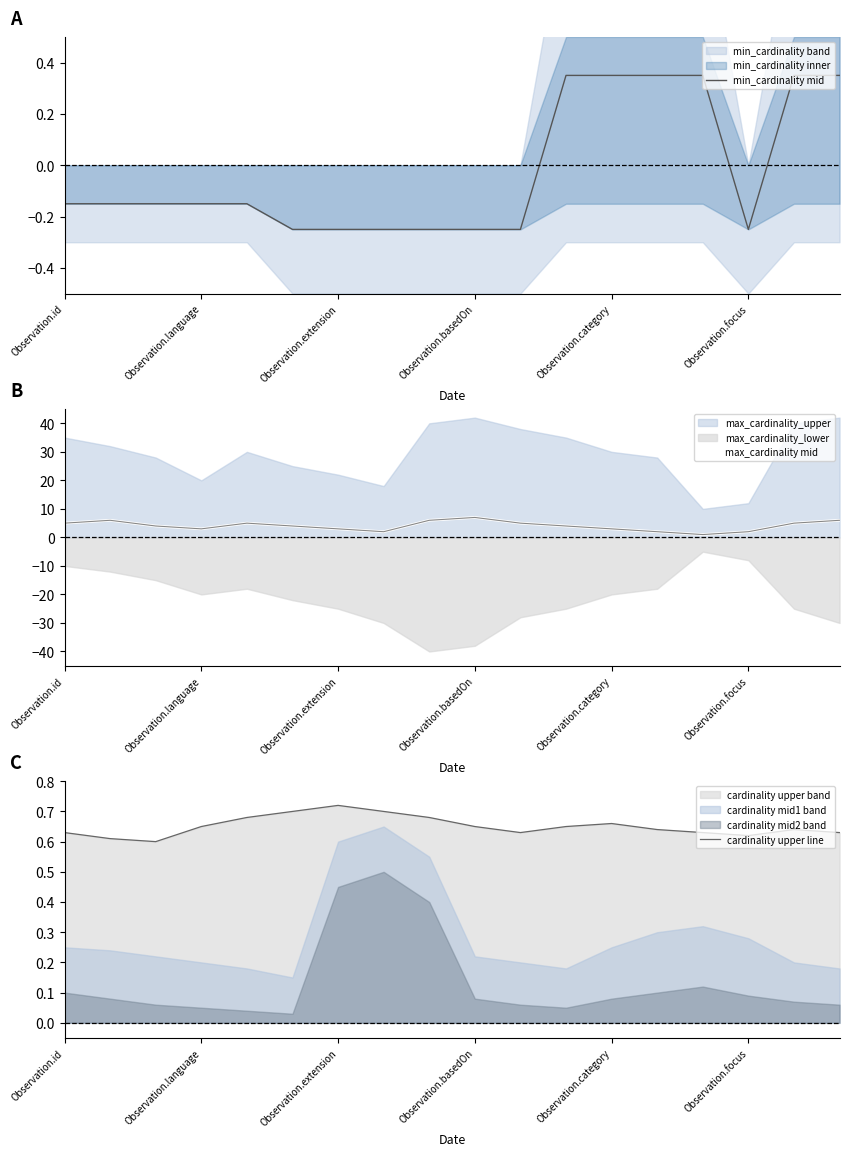

Is it true that cardinality upper line equals 0.6 at Observation.id?

True